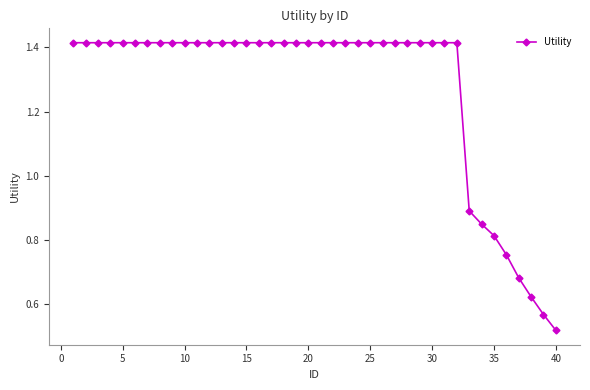

What is the sum of all values?

51.0